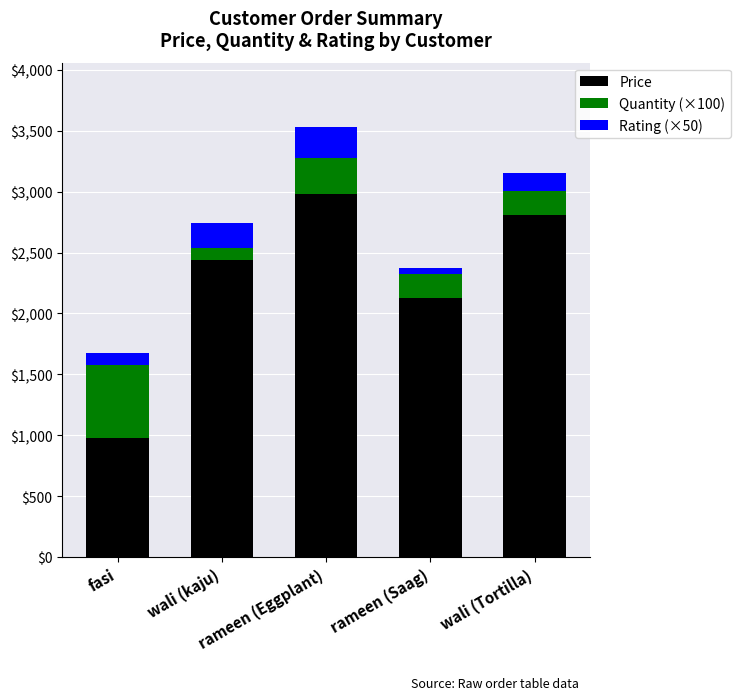

What is the sum of all Price values?

11327